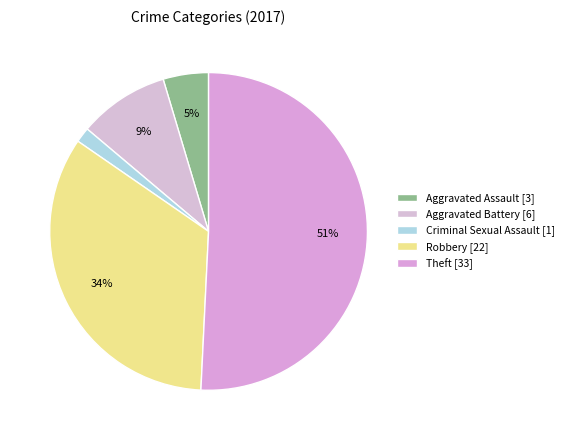

Is there a majority slice in this chart?

Yes